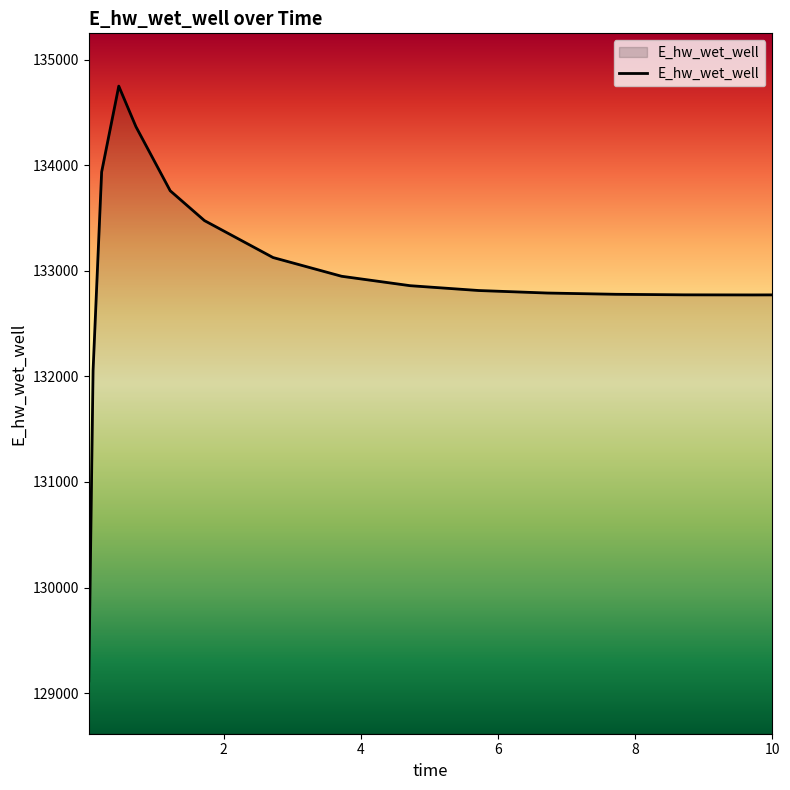

What is the smallest value displayed?

129115.2